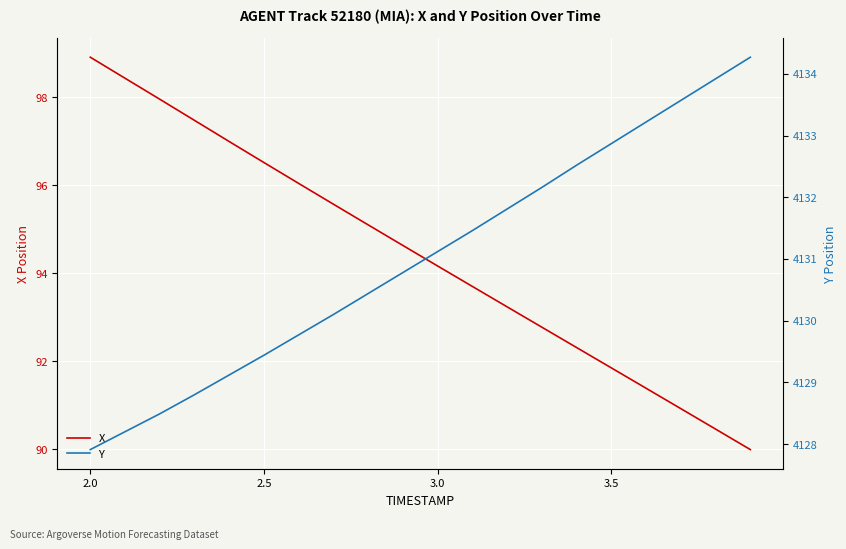

Does the chart display data point markers on the line(s)?

No